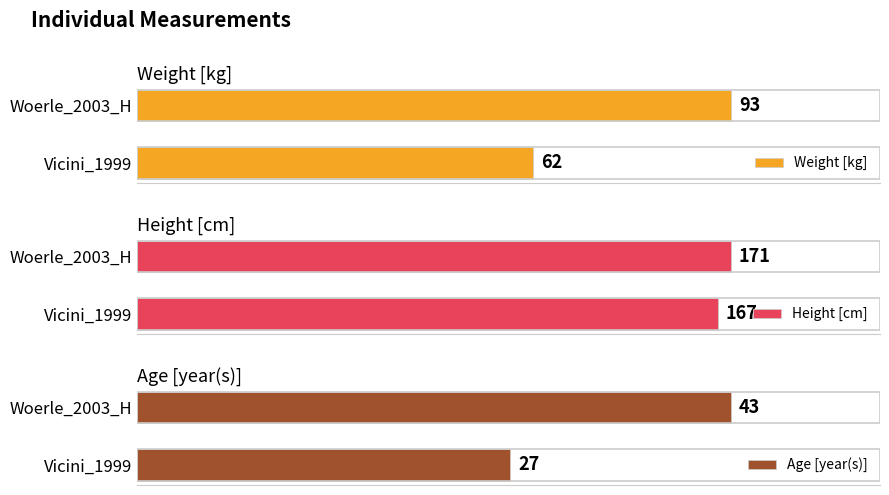

Rank the series by their maximum value, from lowest to highest.

Age [year(s)], Weight [kg], Height [cm]